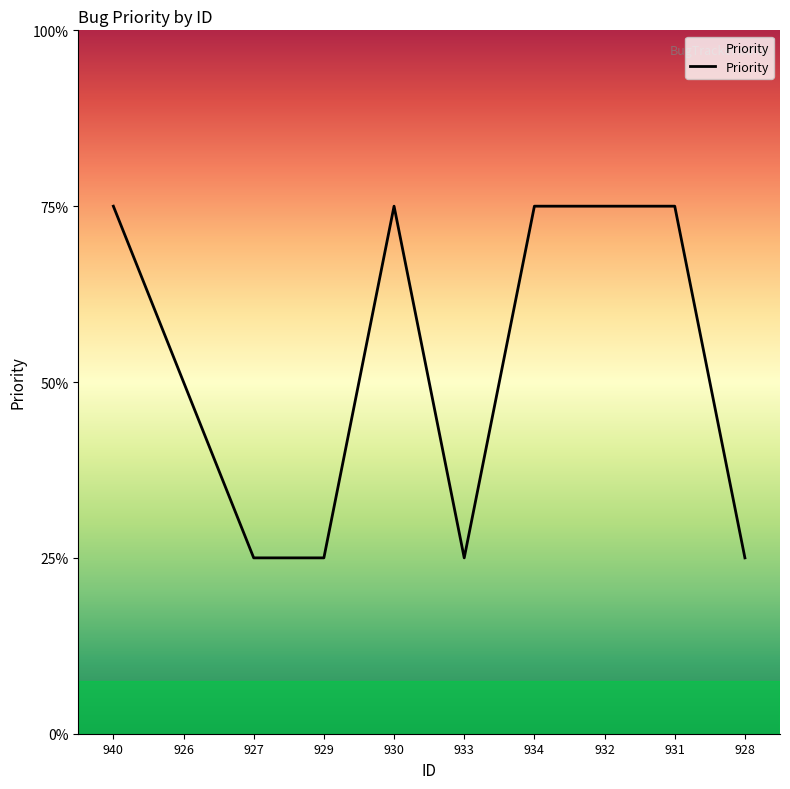

Is it true that the value at 934 is 3?

True